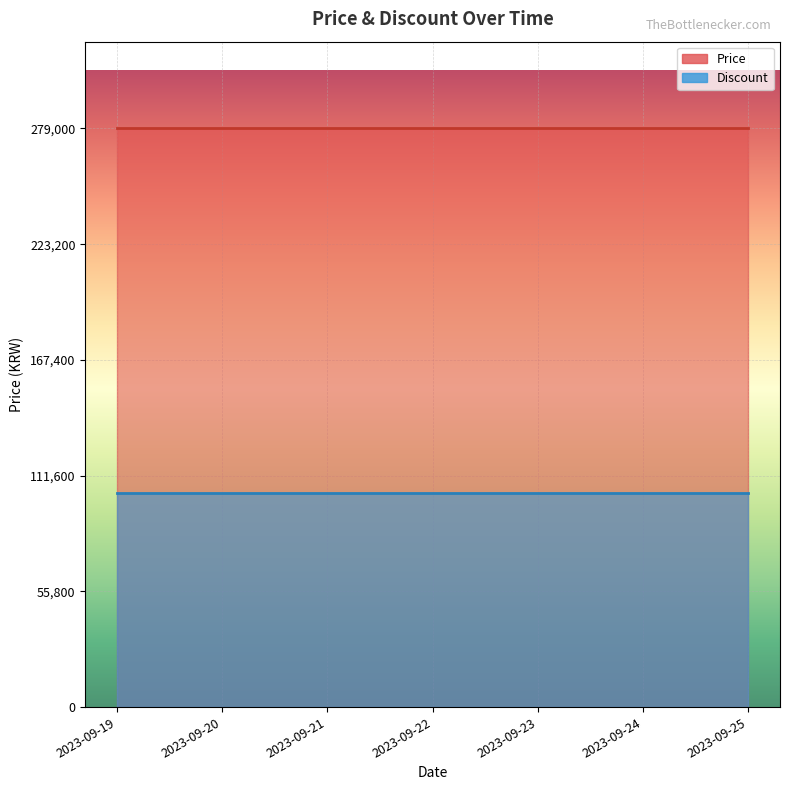

True or false: Discount and Price cross at least once.

False